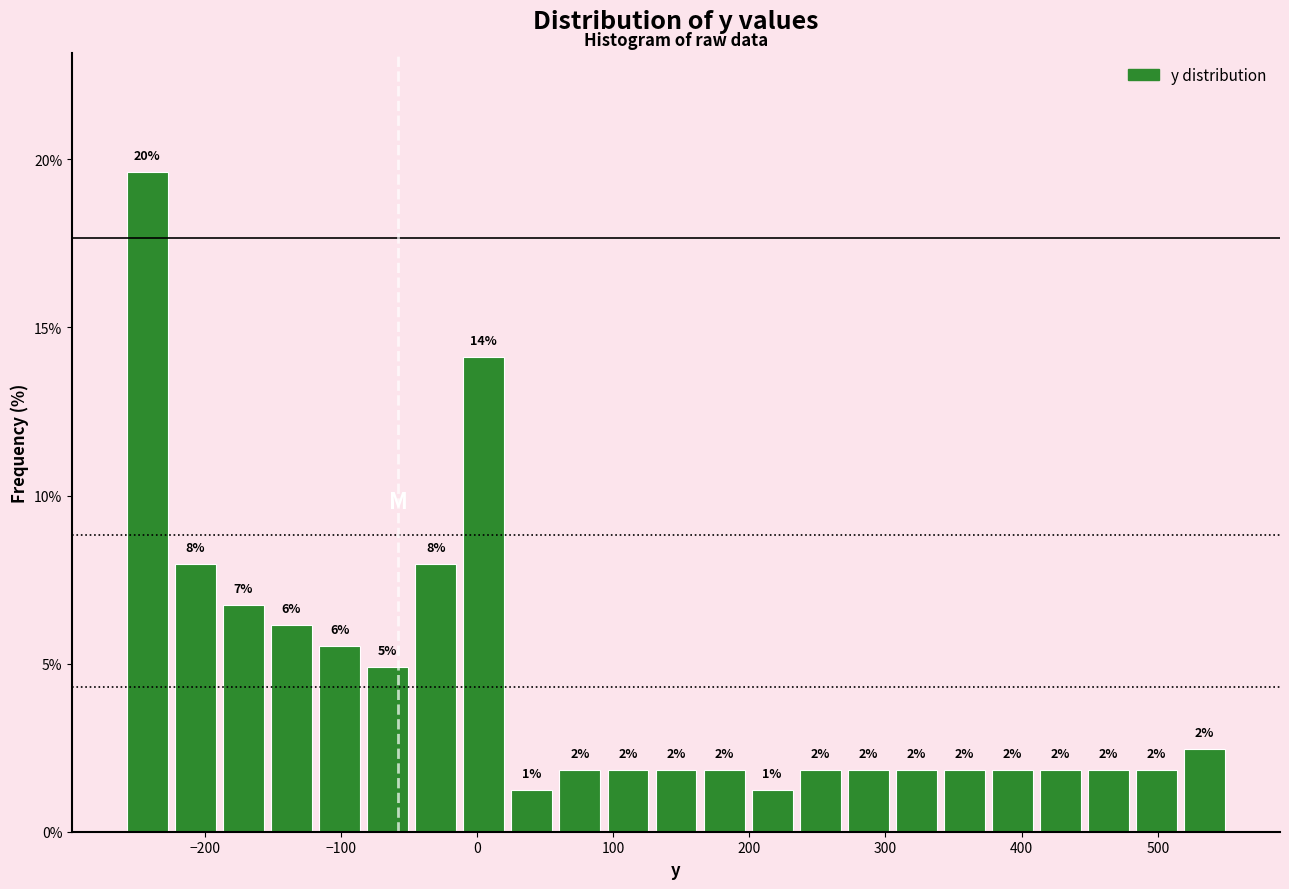

Read against the x-axis, roughly where is the centre of the tallest bar?

-240